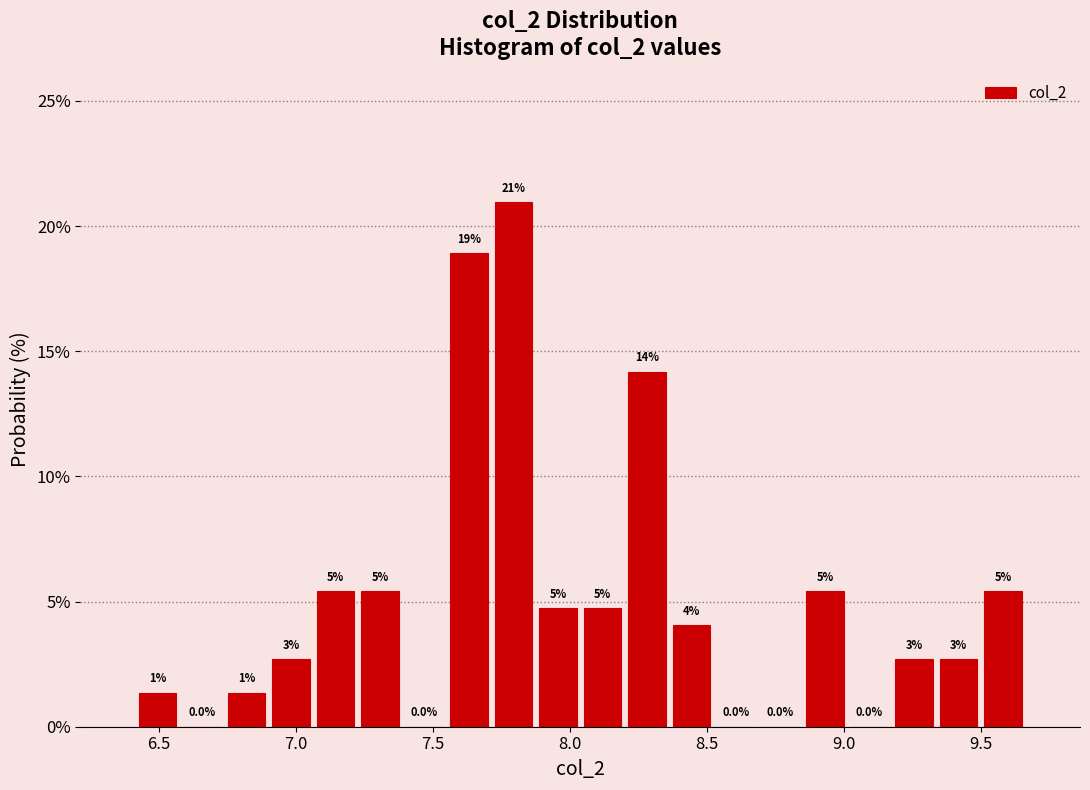

Around what value on the x-axis is the tallest bar? Give the approximate position of its centre, as read against the axis.

7.80